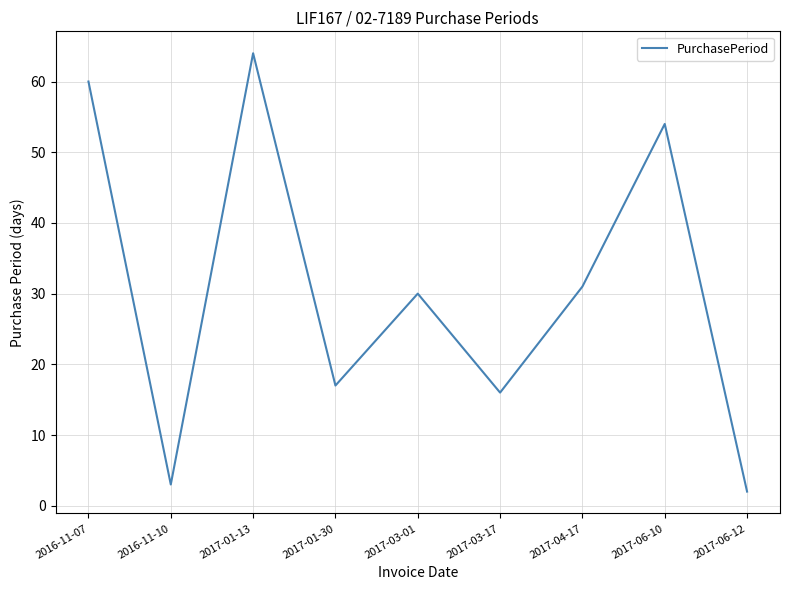

True or false: there are more than 1 points higher than both neighbors.

True